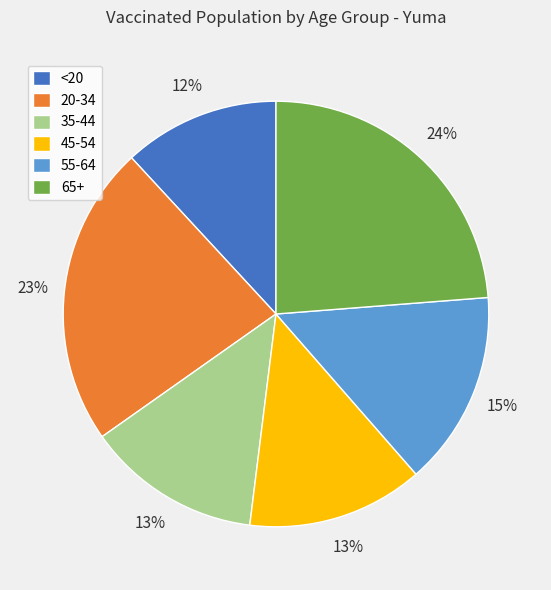

Which has a higher value, 65+ or 20-34?

65+